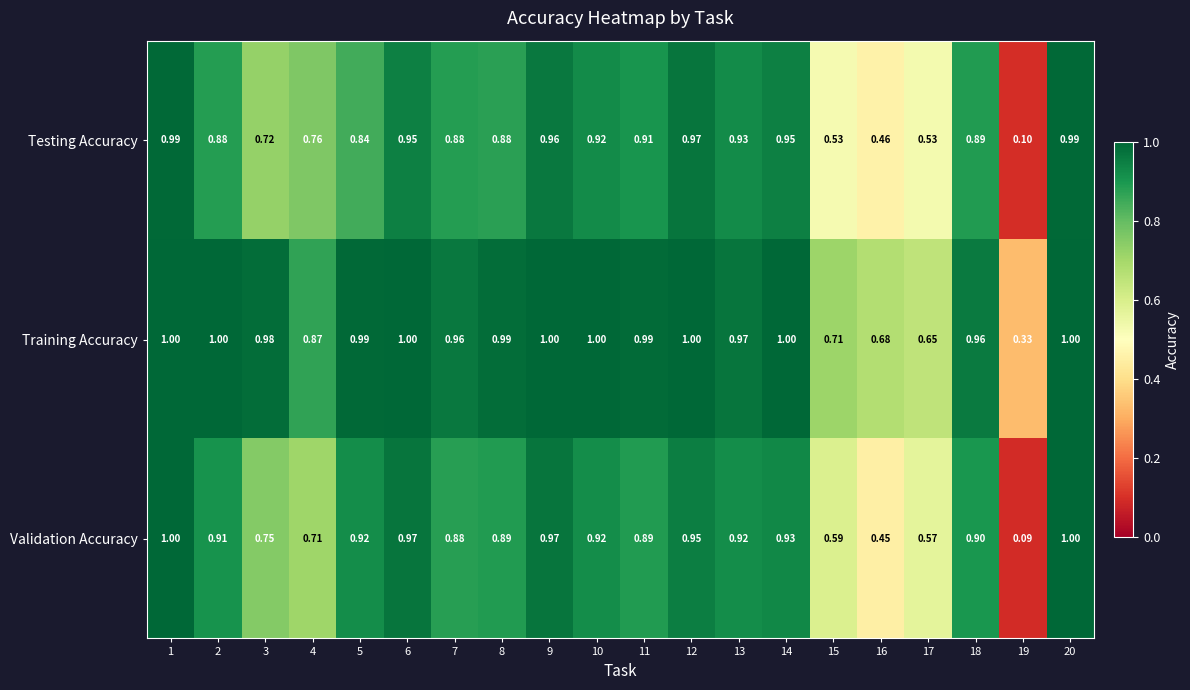

Which series has the largest range (max minus min)?

Validation Accuracy